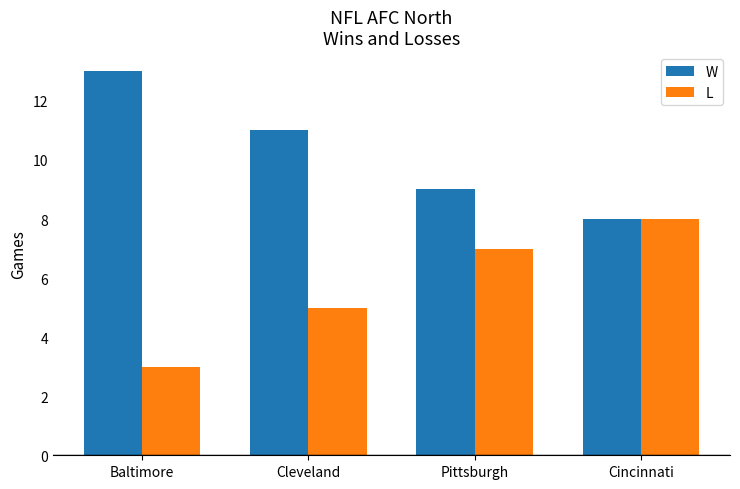

Is the value of L at Pittsburgh greater than the value of W at Cleveland?

No